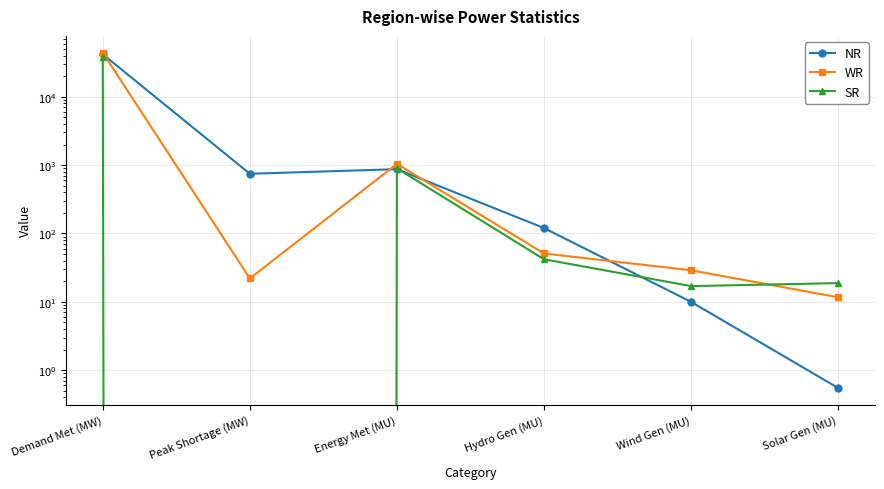

Where is WR nearest to the value 22055?

Energy Met (MU)